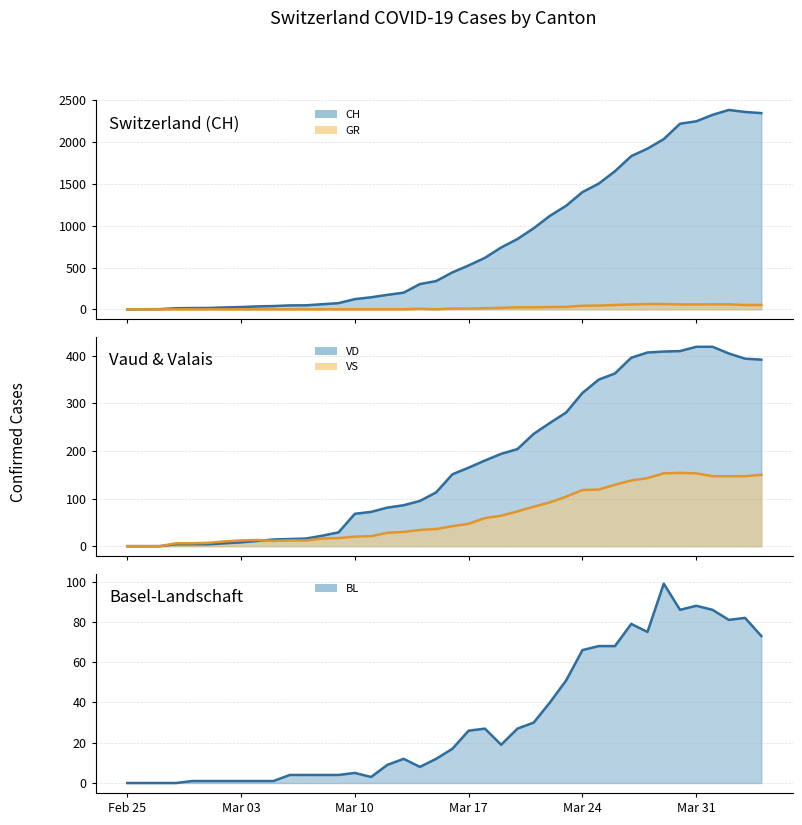

Rank the series at Mar 17 from highest to lowest value.

CH (line), VD (line), VS (line), BL (line), GR (line)